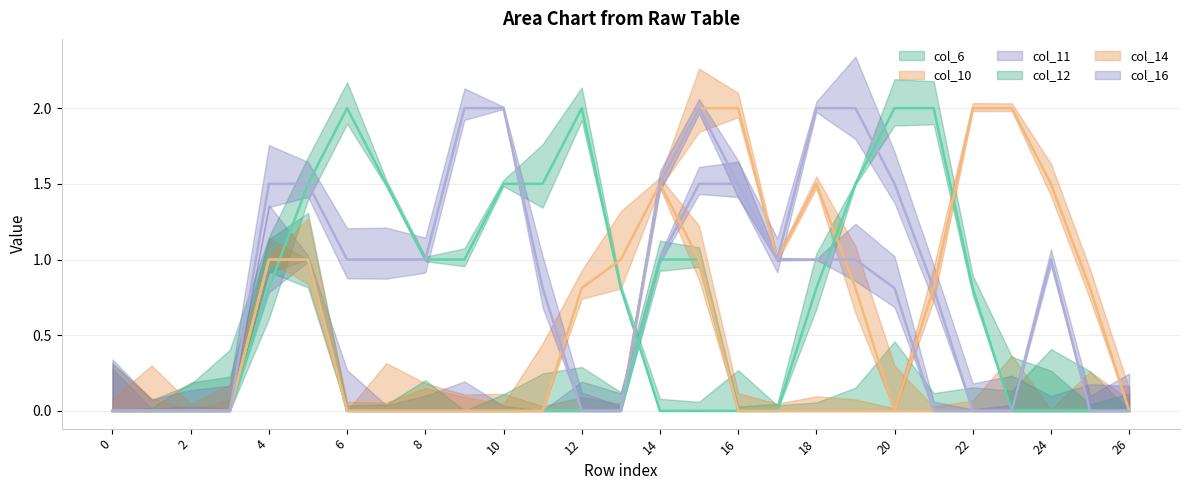

After their last crossing, which series has the higher values: col_11 or col_14?

col_11